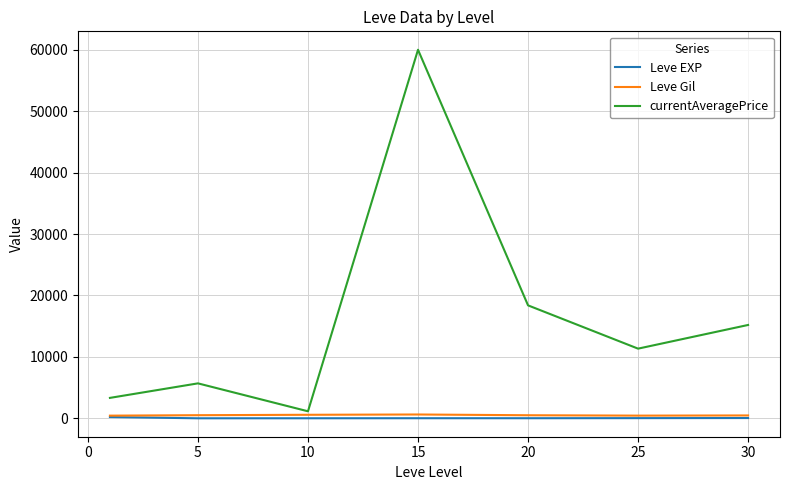

Which series has the largest total across all categories?

currentAveragePrice